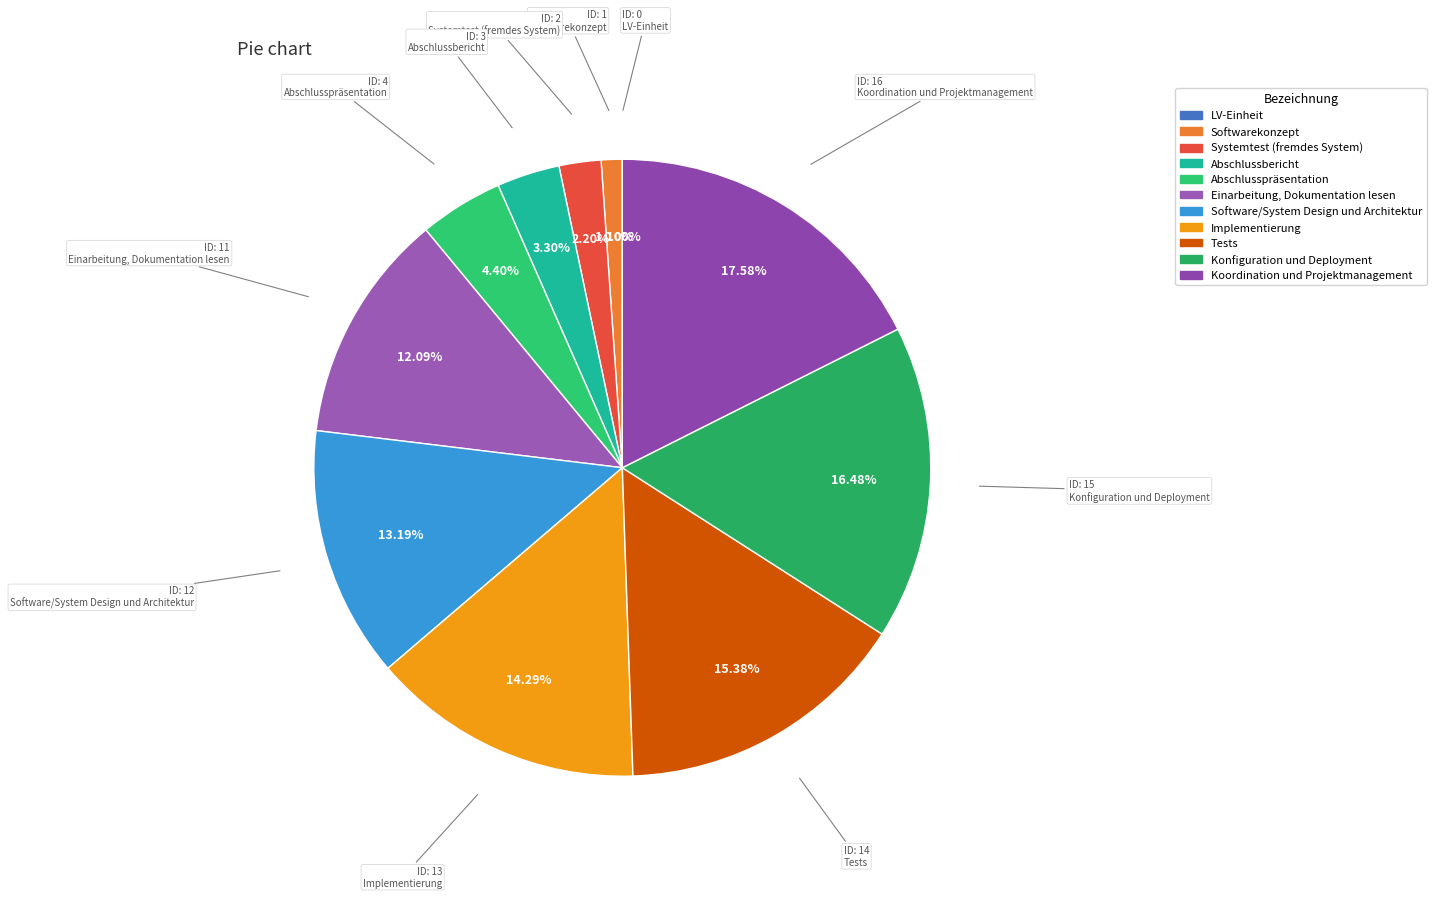

What is the change in value from LV-Einheit to Einarbeitung, Dokumentation lesen?

+11